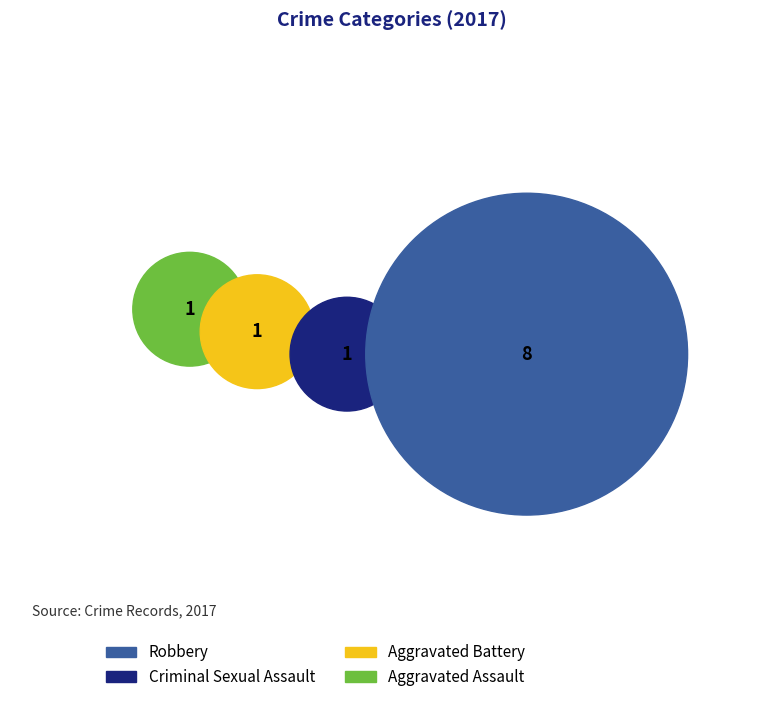

How many slices are in this pie chart?

4